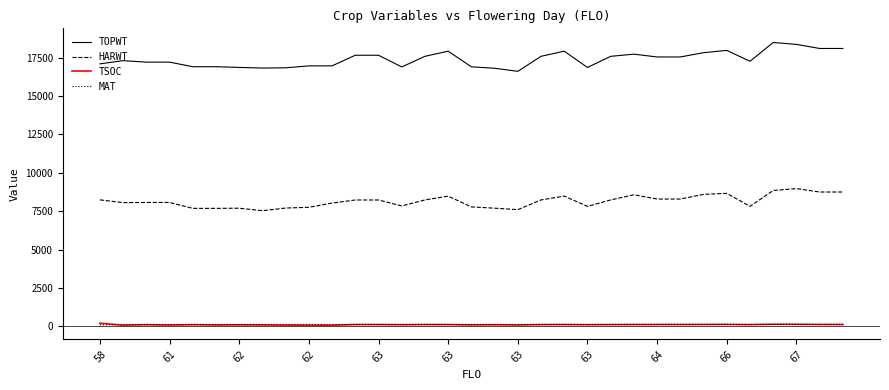

Which series has the widest spread of values?

TOPWT